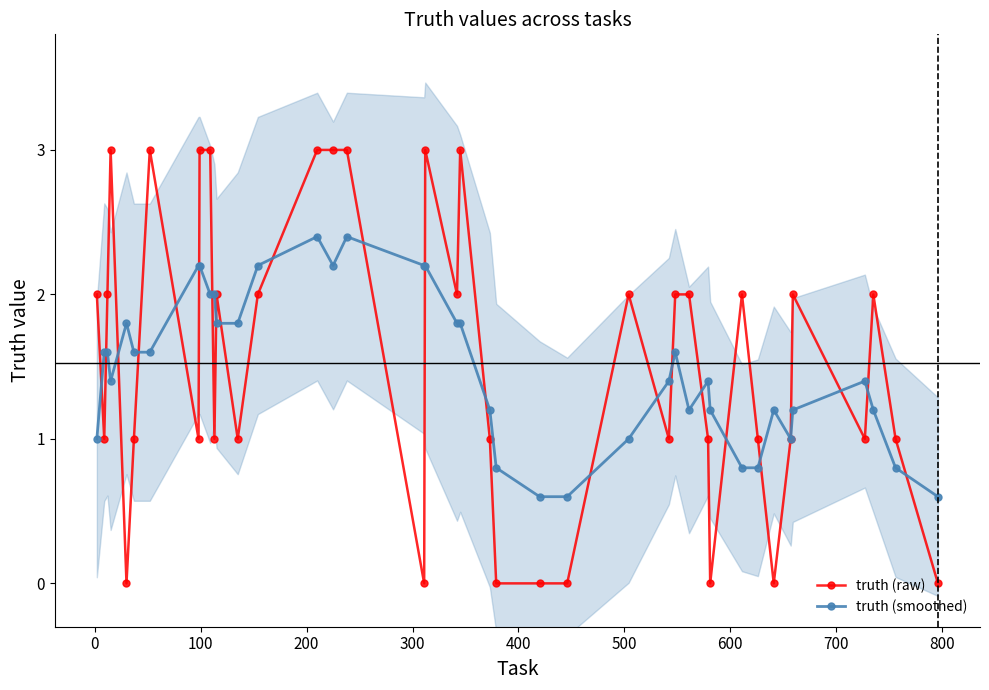

At 900, list the series in order from largest to smallest.

truth (smoothed), truth (raw)